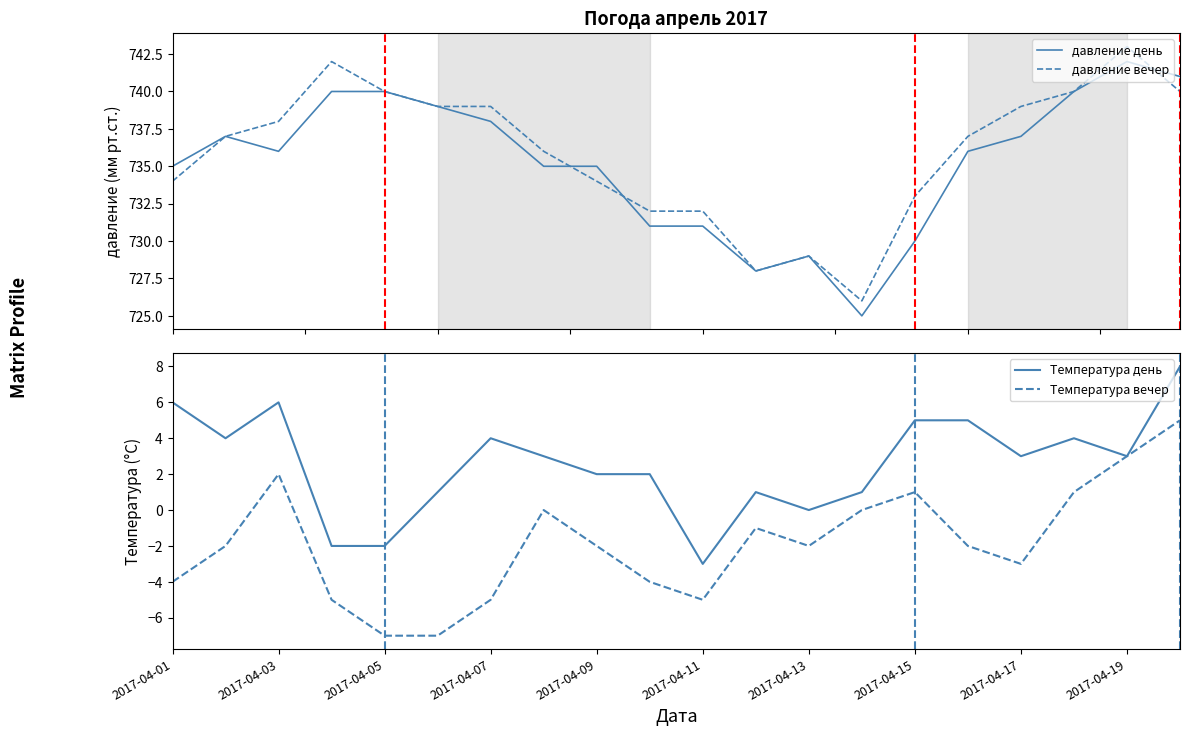

What is the minimum value for давление вечер?

726